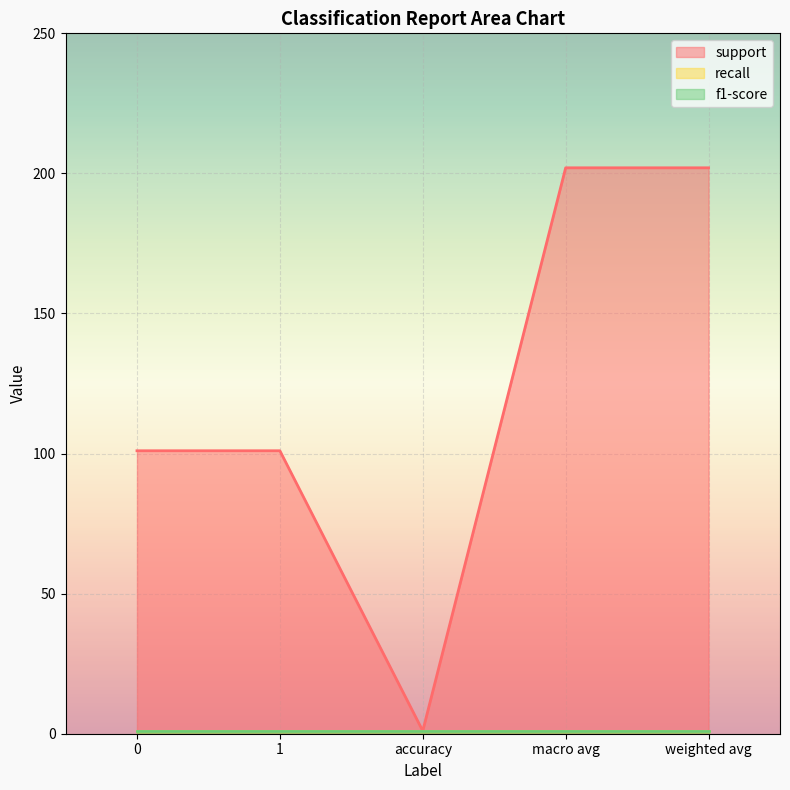

What is the spread (max minus min) of values at macro avg?

201